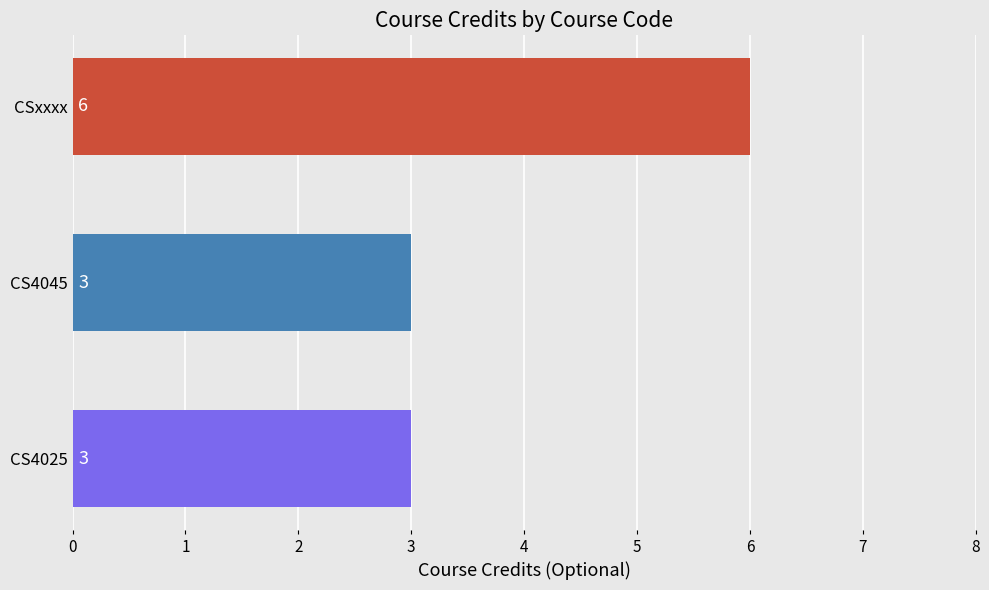

What is the difference between the maximum and second lowest values?

3